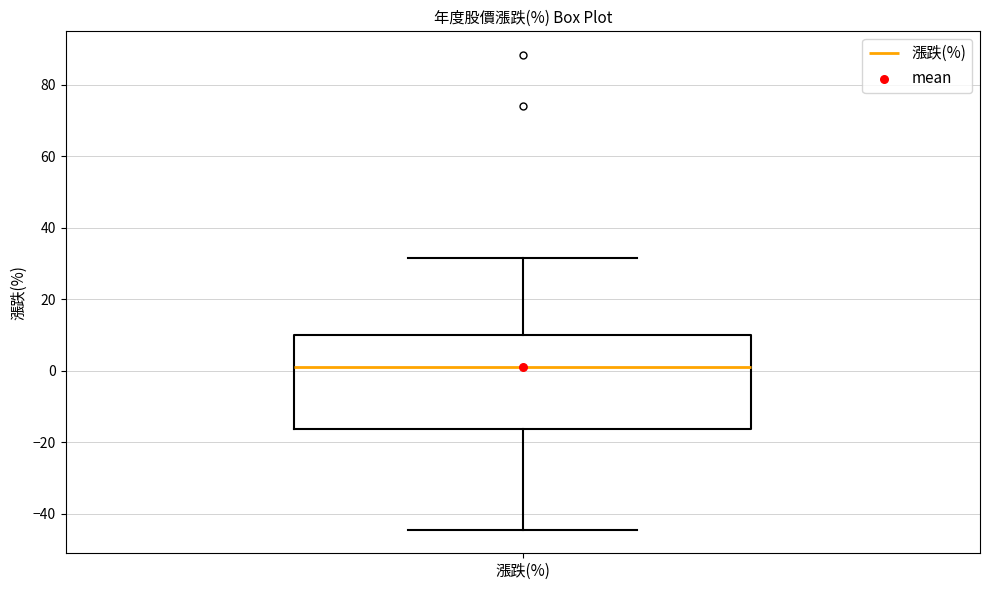

Read this box plot against the y-axis: the position of the median line, the range covered by the box, and the ends of both whiskers. The values are not printed on the chart, so give them approximately, as read against the axis.

median 2, box -16 to 10, whiskers -44 to 32